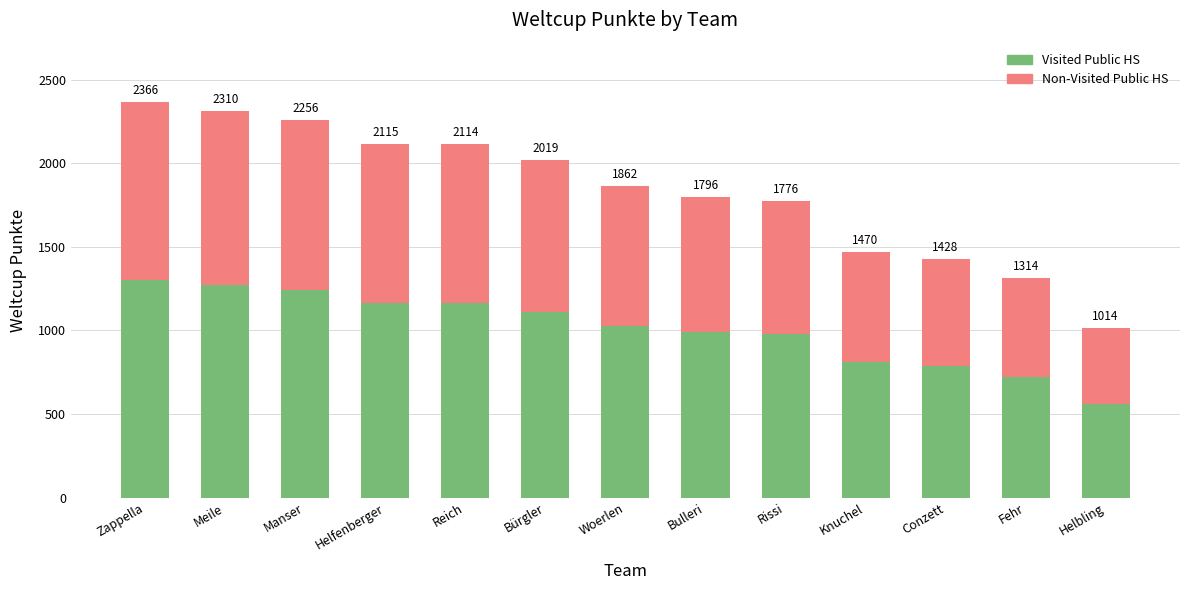

What is the average value of the Visited Public HS series?

1008.6